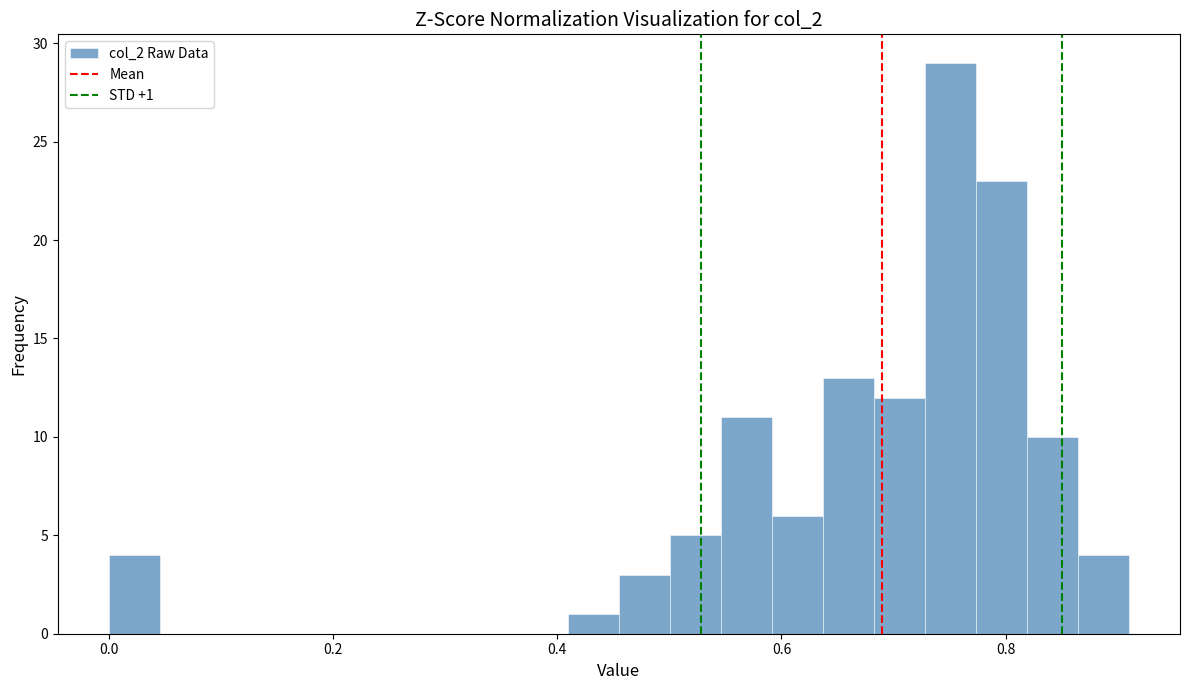

Around what value on the x-axis is the tallest bar? Give the approximate position of its centre, as read against the axis.

0.76